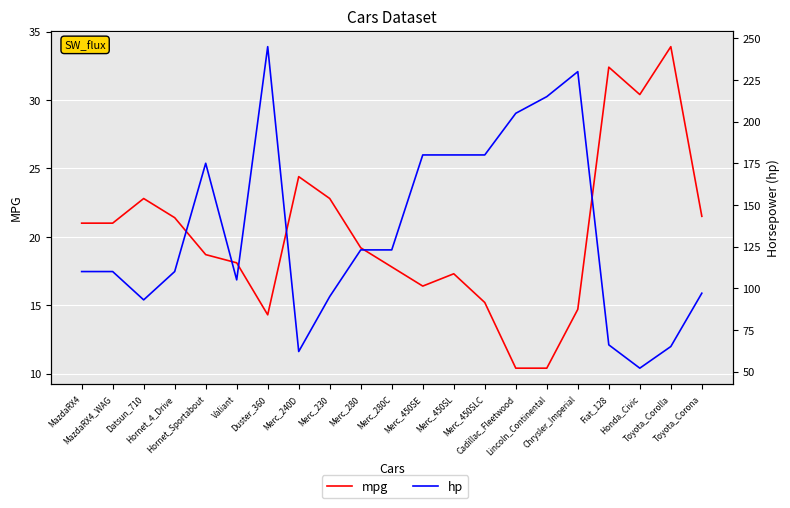

At how many categories does at least one series exceed 124?

8